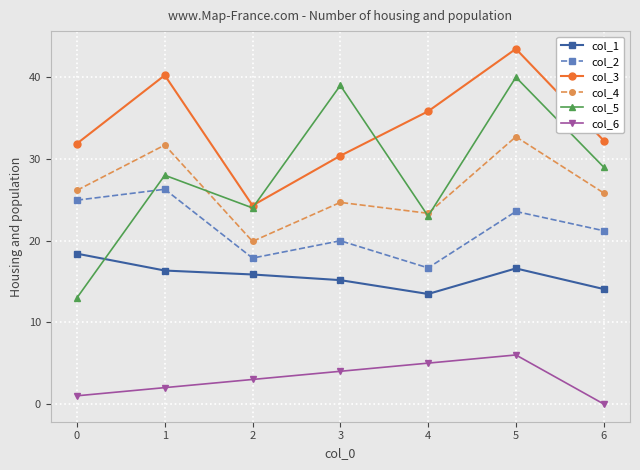

What is the maximum value shown in the chart?

43.5